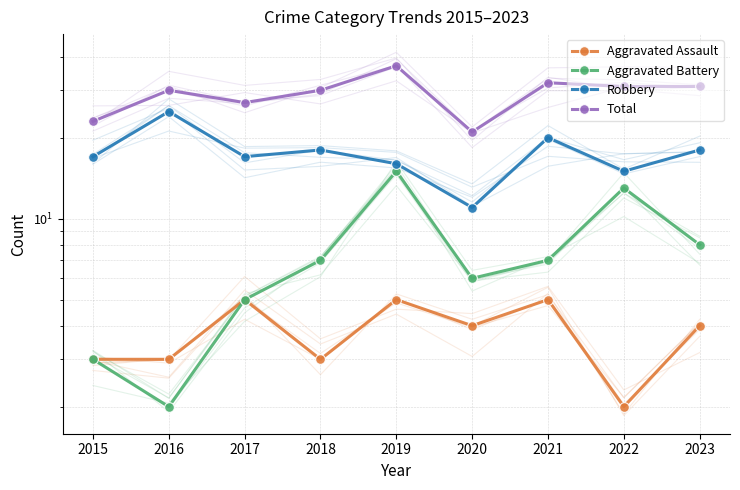

How many interior local valleys does the Aggravated Assault series have?

3